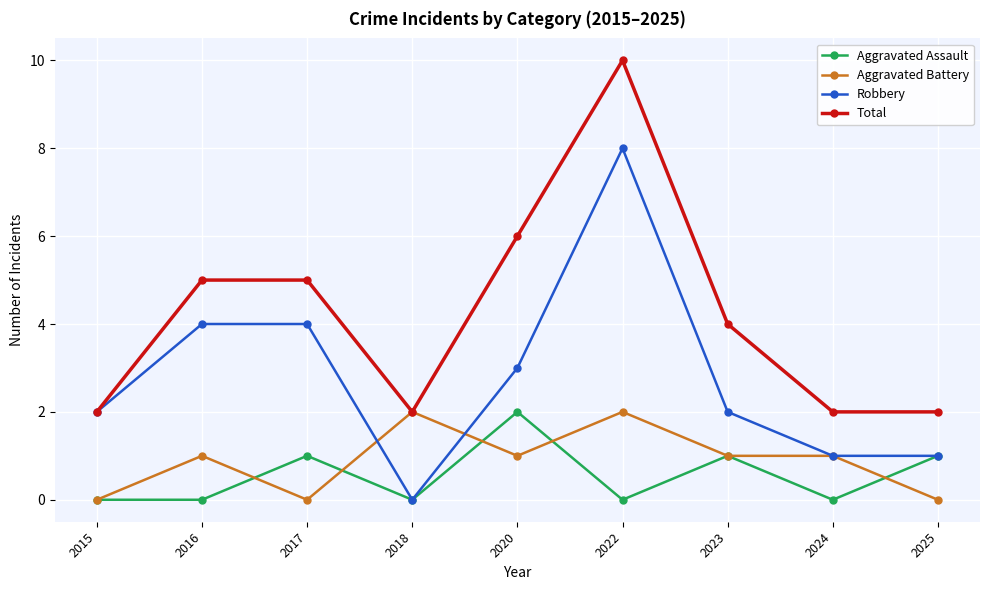

Reading left to right, what are all the values shown in this chart?

Aggravated Assault: 2015=0	2016=0	2017=1	2018=0	2020=2	2022=0	2023=1	2024=0	2025=1
Aggravated Battery: 2015=0	2016=1	2017=0	2018=2	2020=1	2022=2	2023=1	2024=1	2025=0
Robbery: 2015=2	2016=4	2017=4	2018=0	2020=3	2022=8	2023=2	2024=1	2025=1
Total: 2015=2	2016=5	2017=5	2018=2	2020=6	2022=10	2023=4	2024=2	2025=2